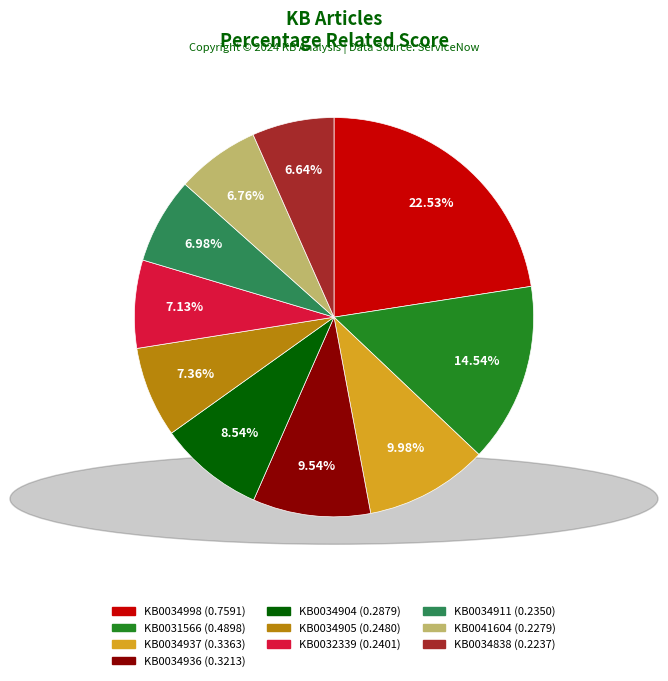

Is there any slice that represents more than half of the pie?

No